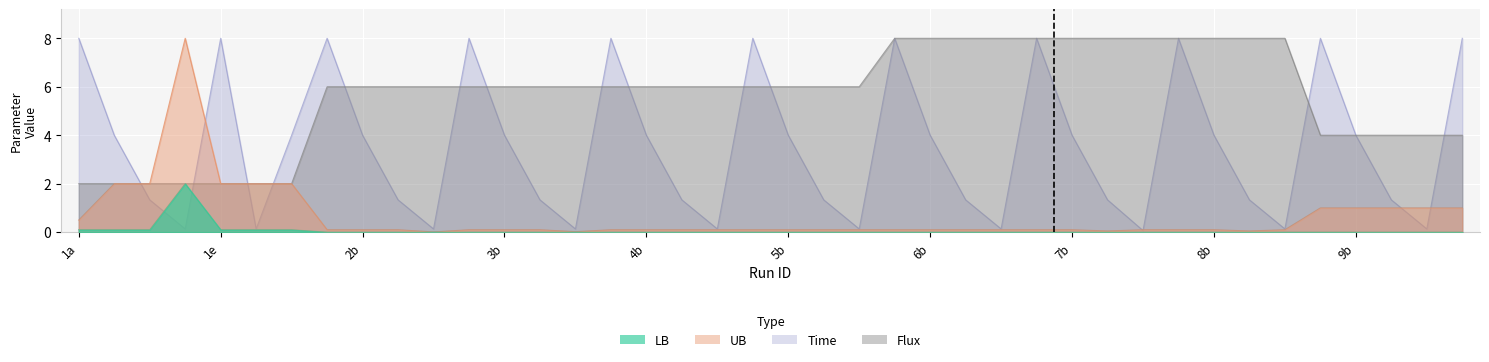

Is it true that LB equals -0.9 at 8d?

False